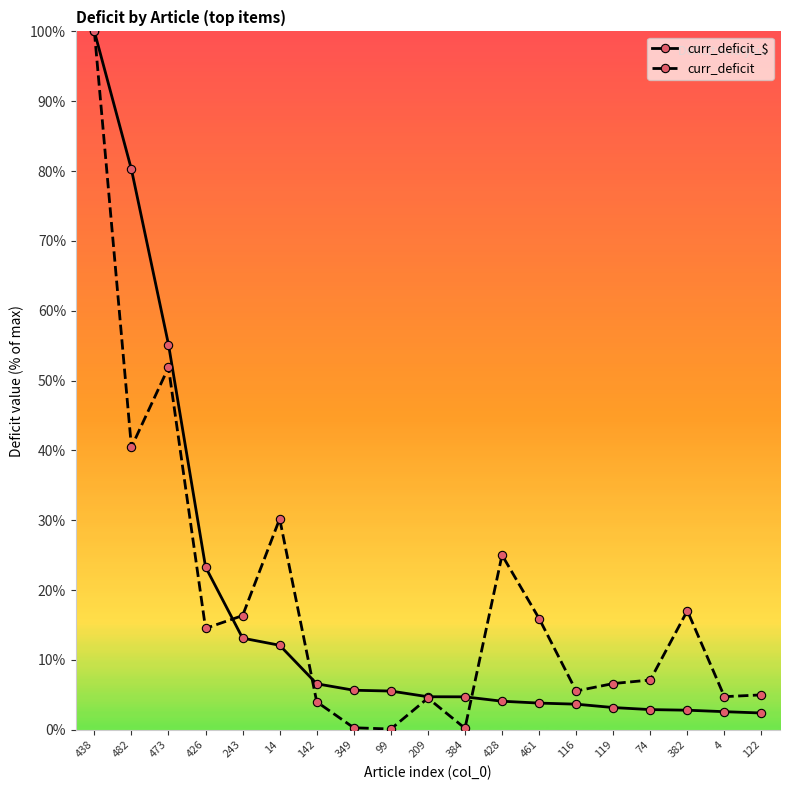

Where is the first local minimum for curr_deficit?

482